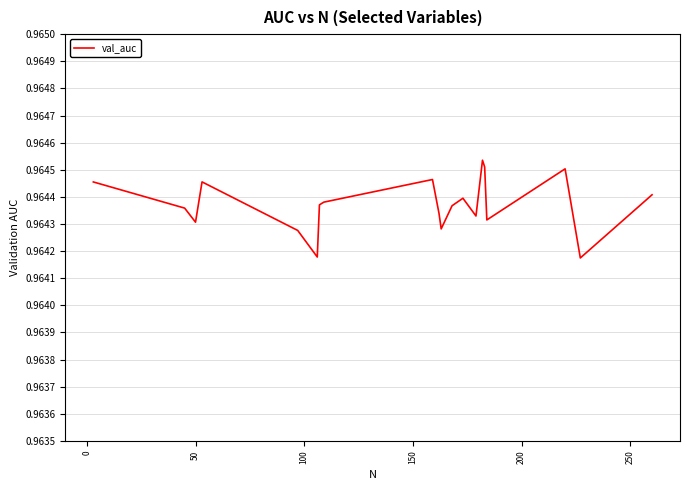

True or false: the data has more than 1 interior local peaks.

True